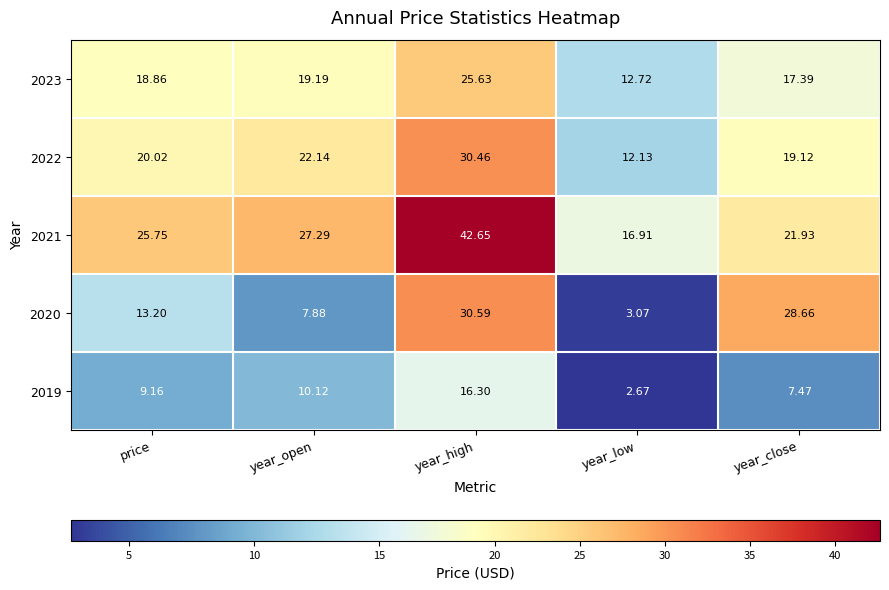

How many distinct data groups are displayed?

5